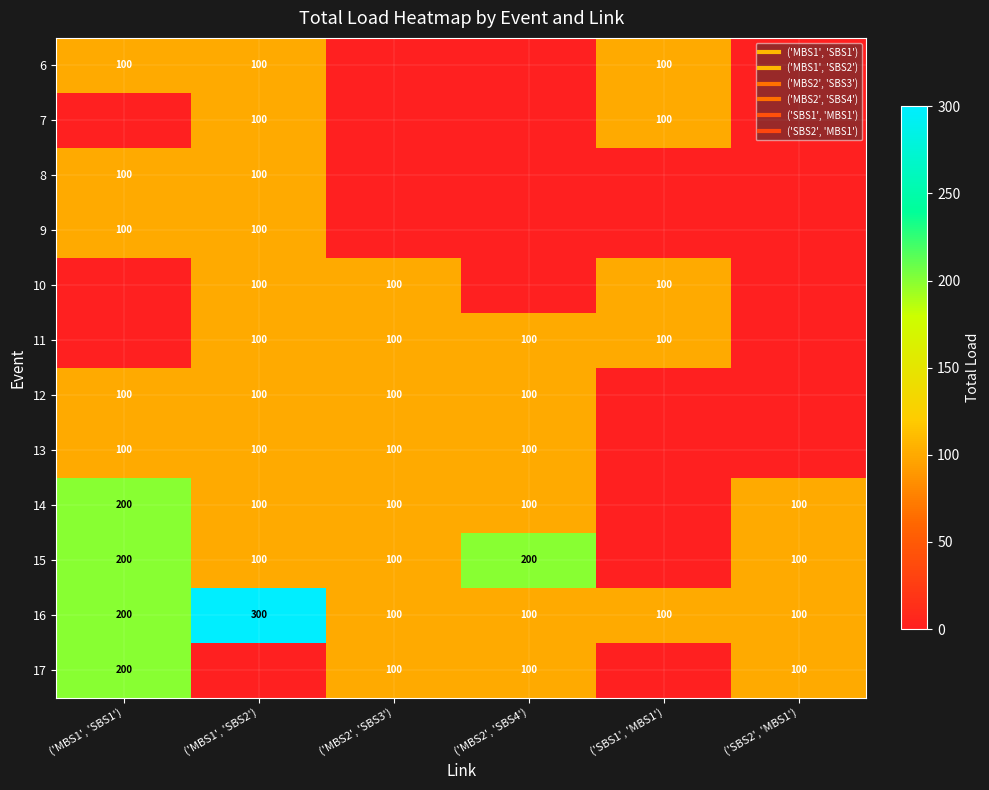

At how many categories does at least one series exceed 176?

3